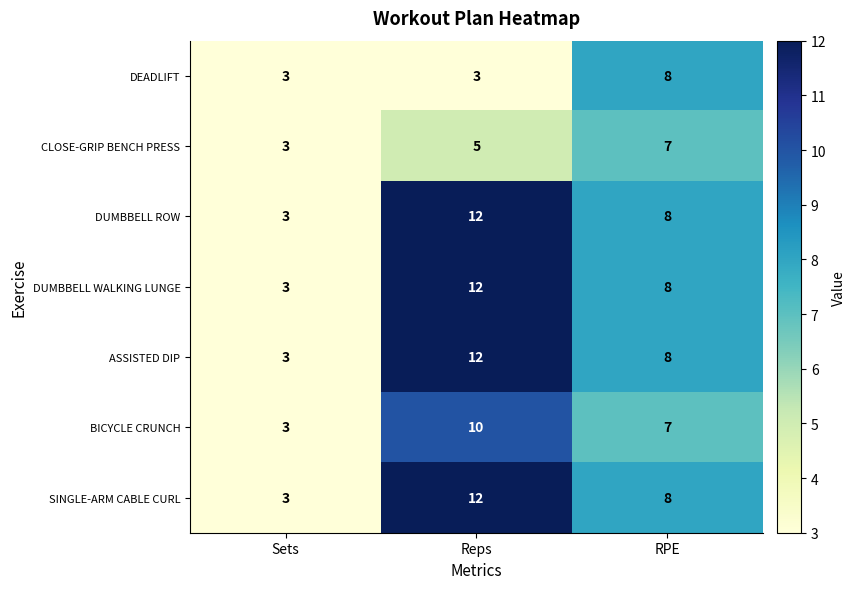

How many series are shown in this chart?

7